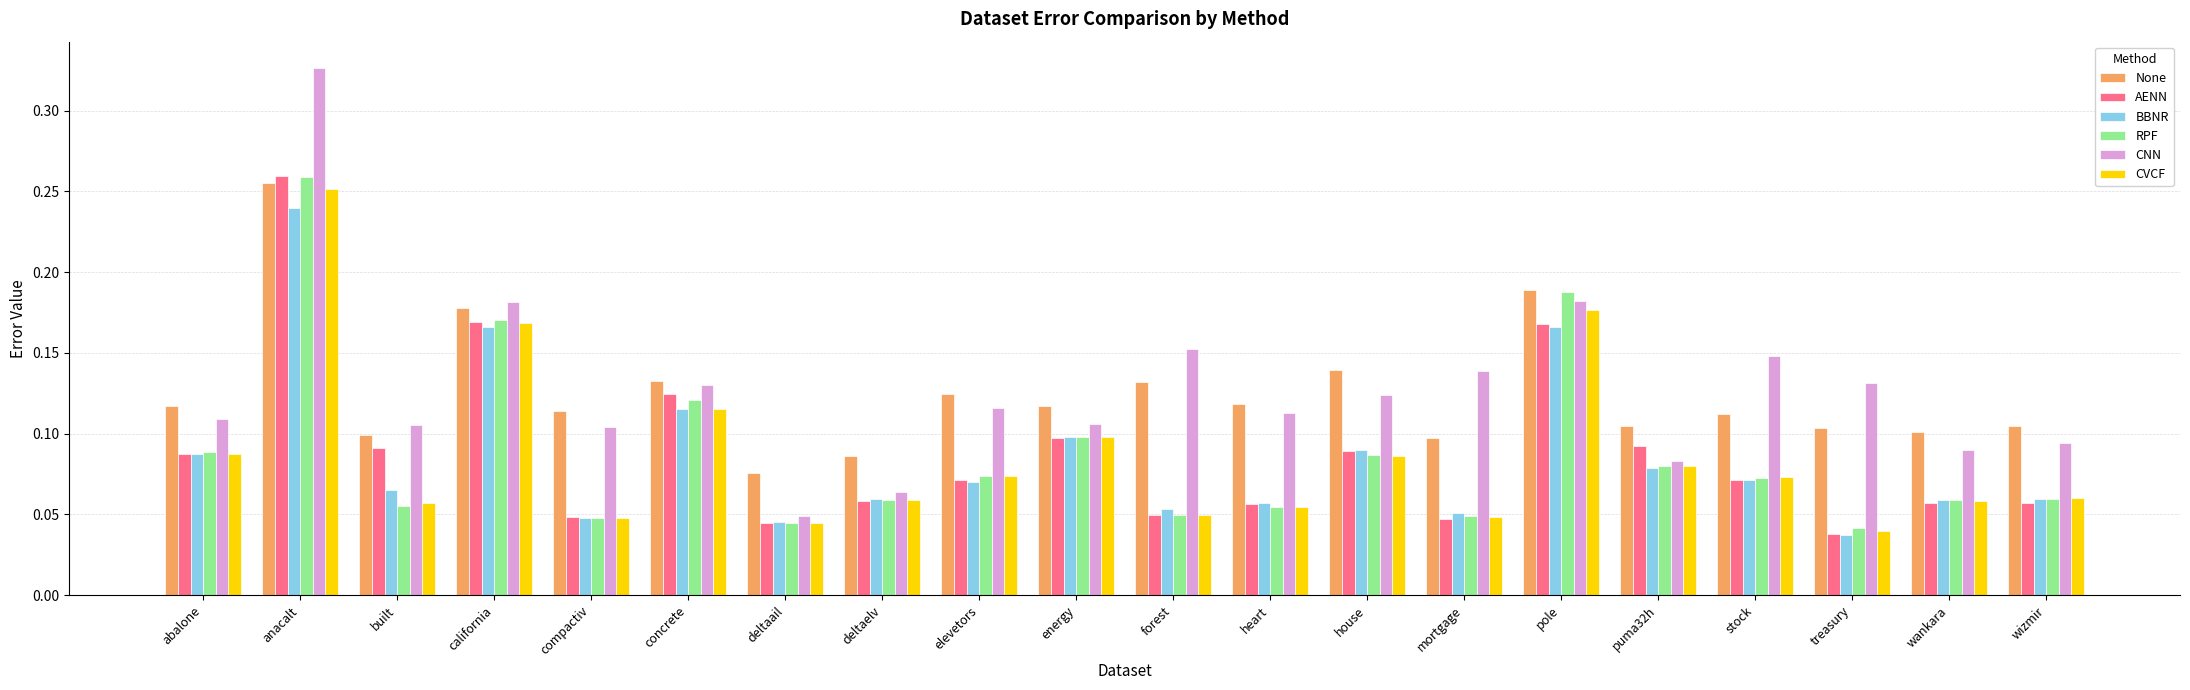

The value of BBNR at elevetors is 0.1. True or false?

True